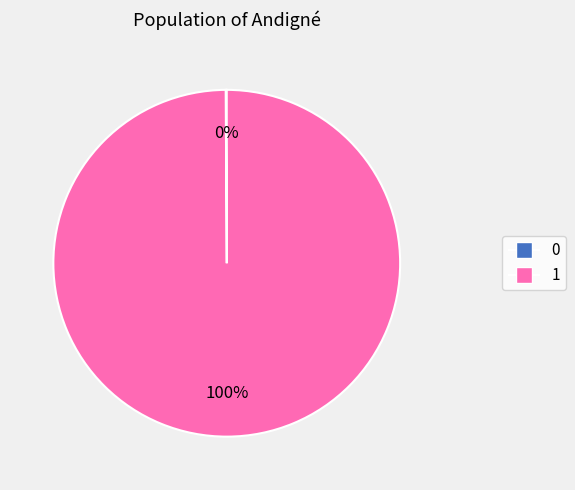

Does any single category account for the majority?

Yes